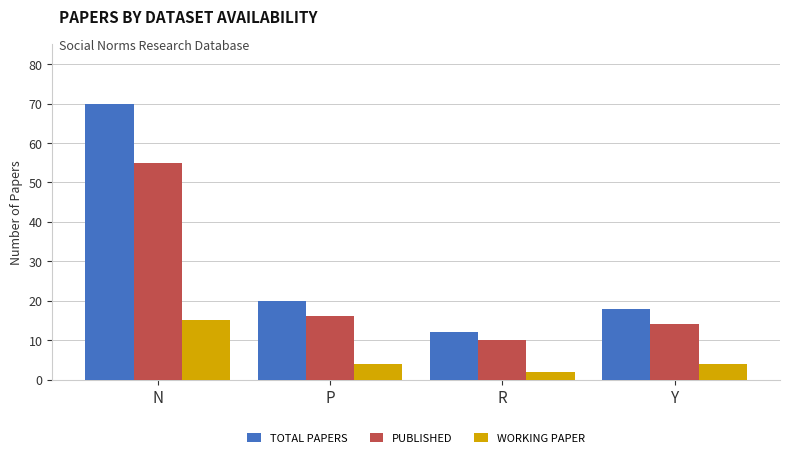

Rank the categories by TOTAL PAPERS value from lowest to highest.

R, Y, P, N